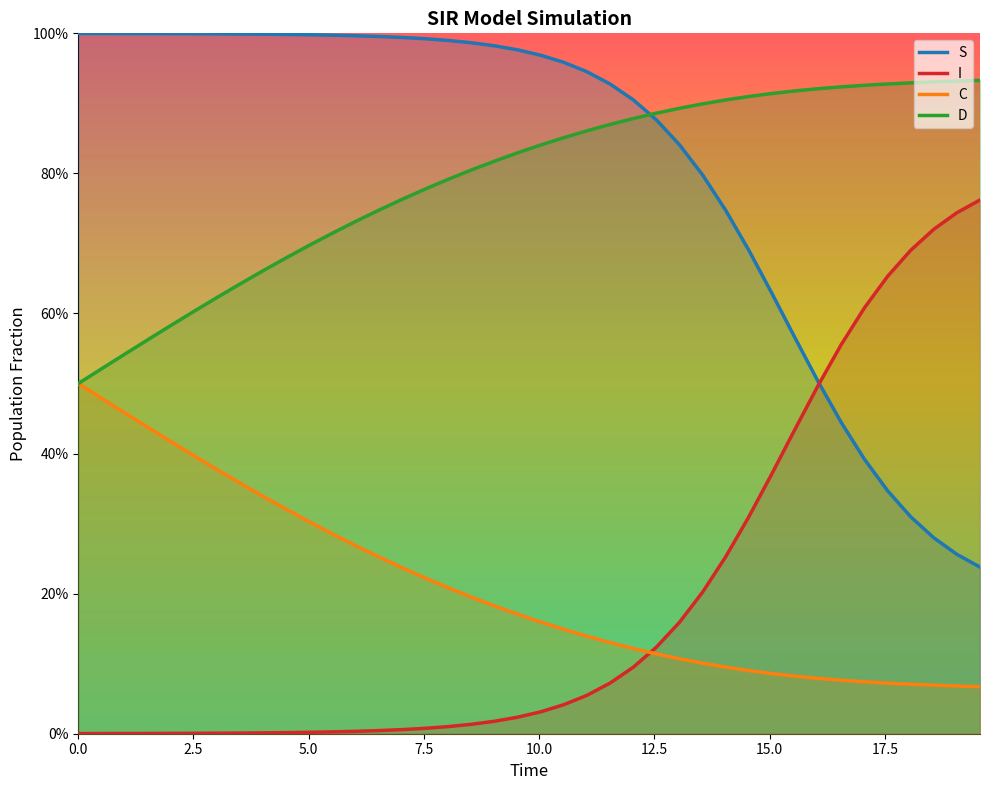

List the series in order of their peak value, highest first.

S, D, I, C